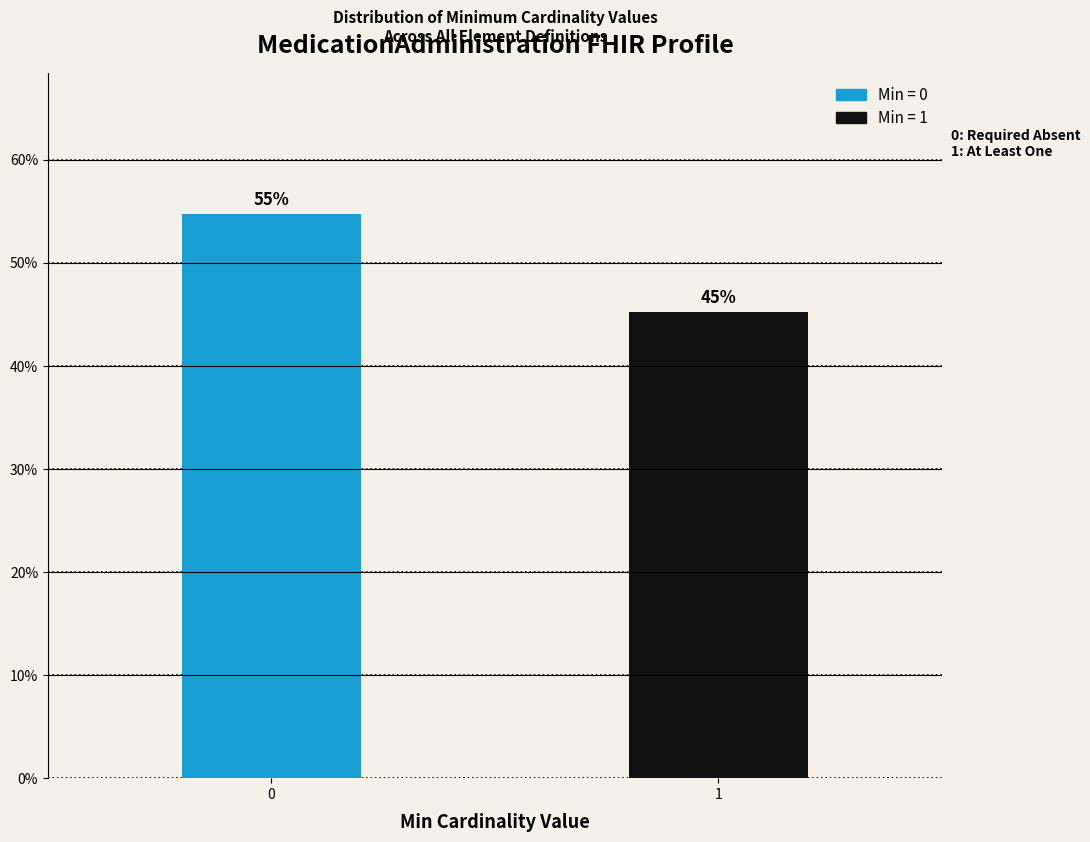

What value does the data have at 1?

45.2